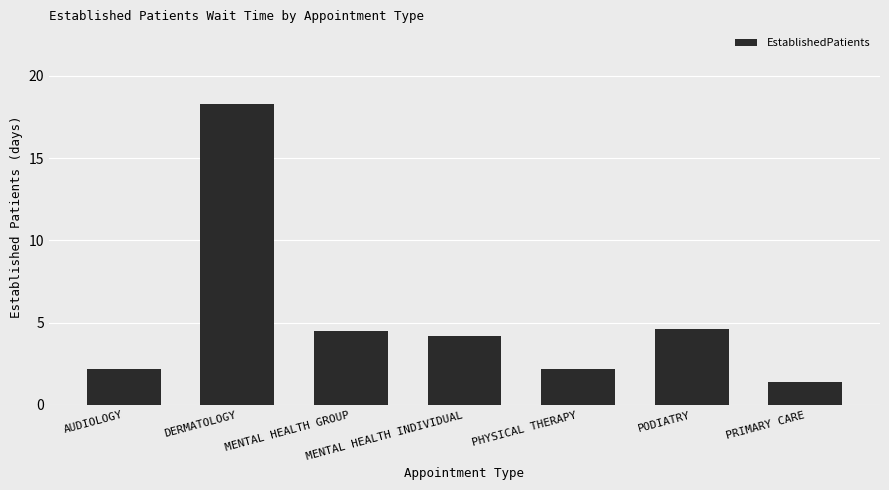

What is the average value?

5.3